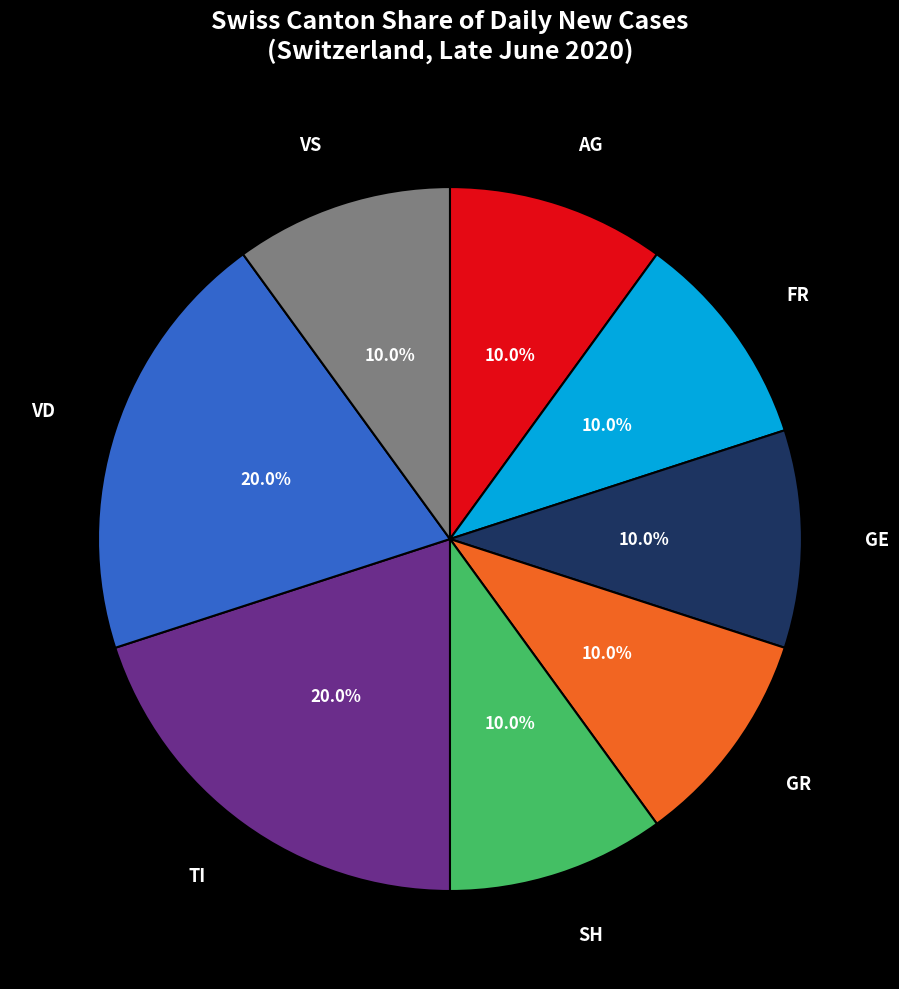

What portion of the pie excludes TI?

80.0%